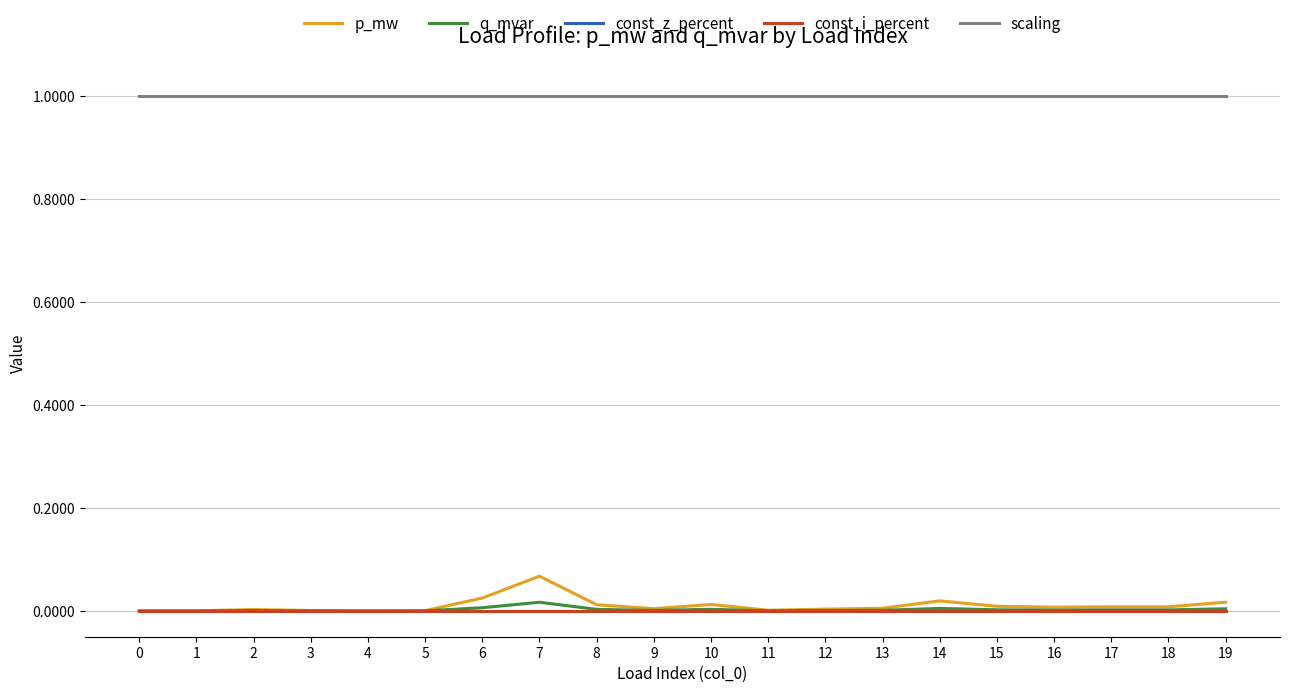

Rank the categories by q_mvar value from lowest to highest.

0, 4, 1, 5, 3, 11, 2, 12, 9, 13, 16, 18, 17, 15, 8, 10, 19, 14, 6, 7